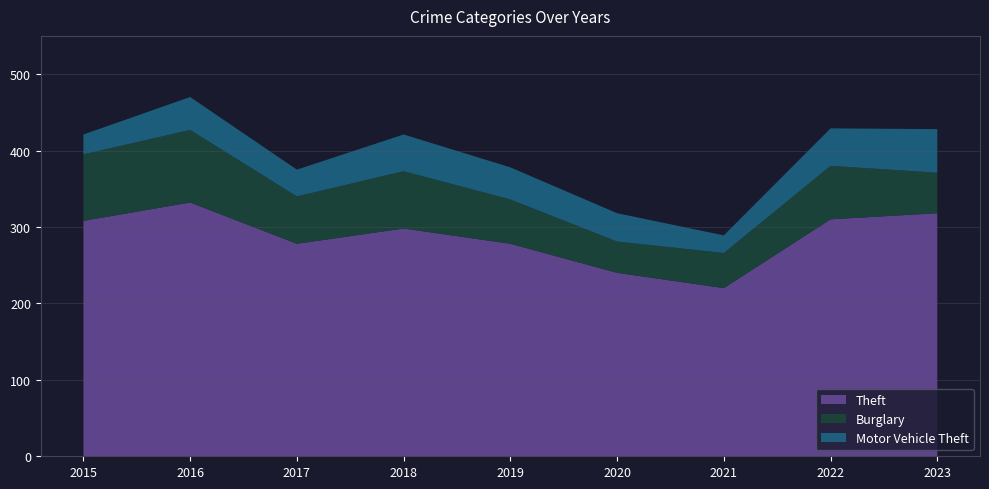

Reading right to left, list all the values displayed in this chart.

Theft: 2023=318	2022=310	2021=220	2020=240	2019=278	2018=298	2017=278	2016=332	2015=308
Burglary: 2023=53	2022=70	2021=46	2020=41	2019=58	2018=75	2017=62	2016=95	2015=87
Motor Vehicle Theft: 2023=57	2022=49	2021=23	2020=37	2019=42	2018=48	2017=35	2016=43	2015=26